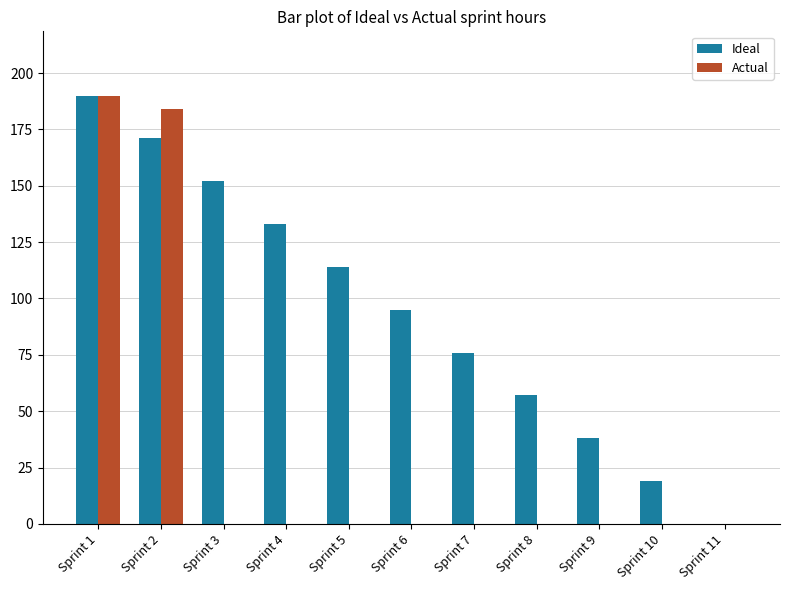

What is the total value across all series at Sprint 9?

38